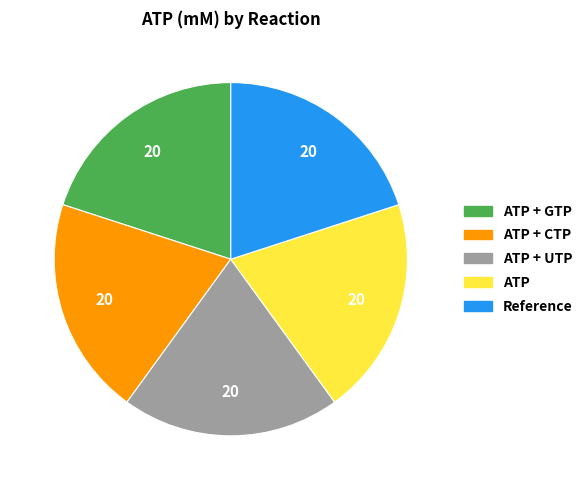

Does any single category account for the majority?

No